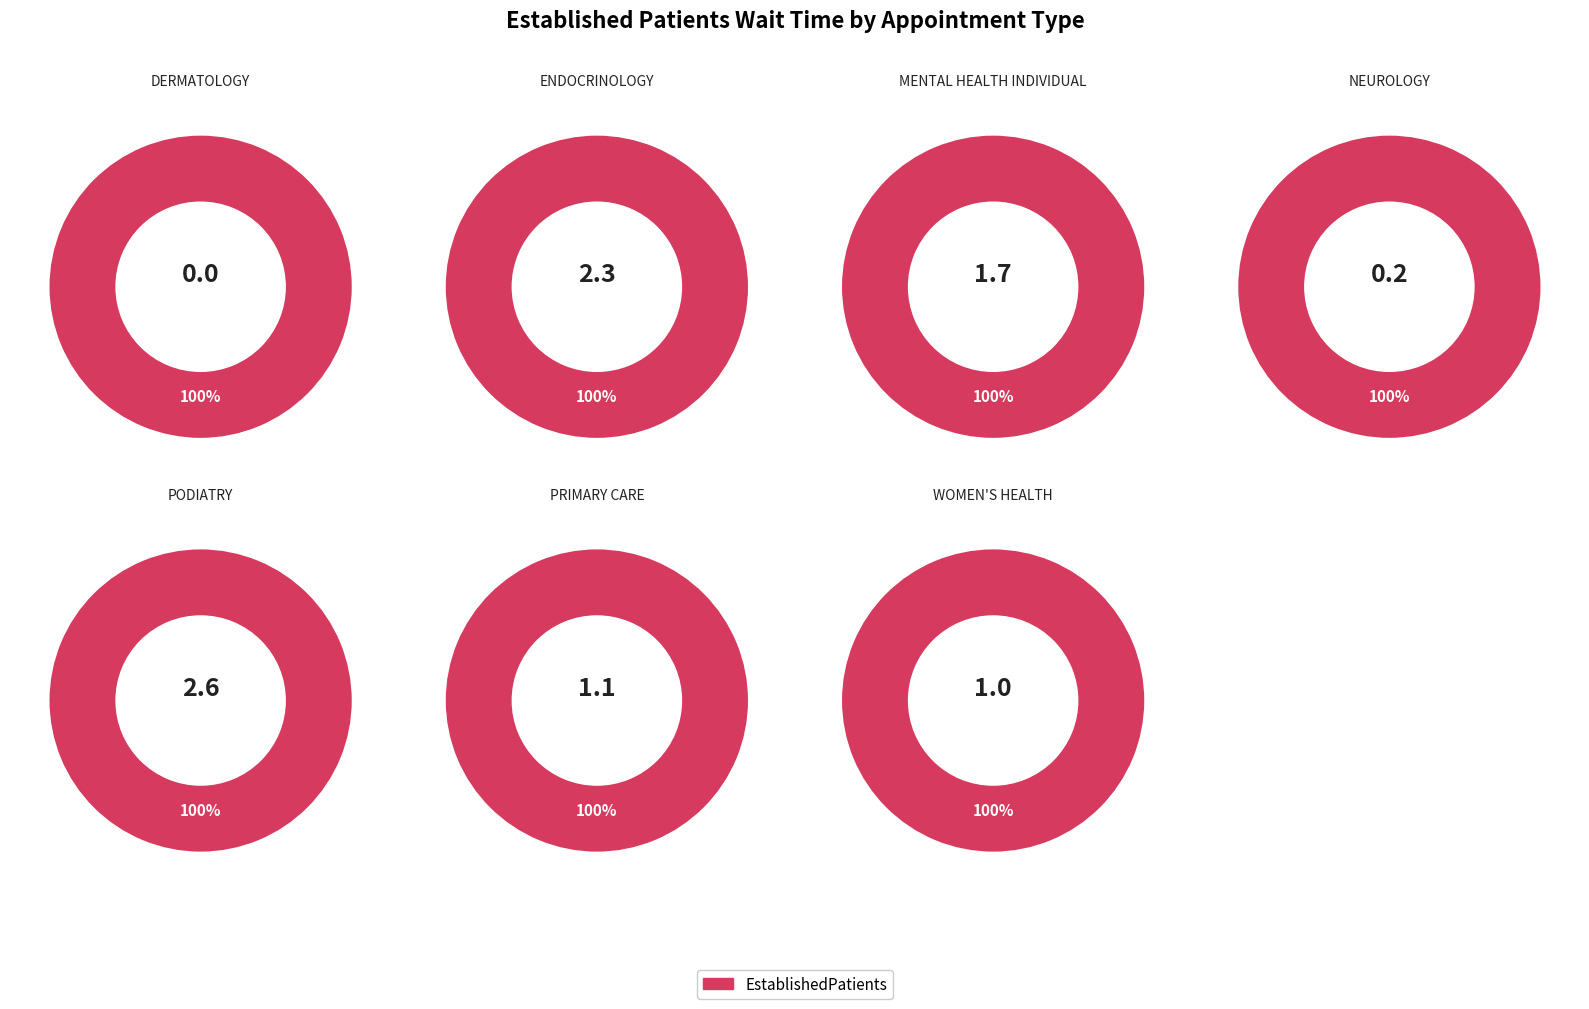

Approximately how many times larger is the value at WOMEN'S HEALTH compared to MENTAL HEALTH INDIVIDUAL?

0.6